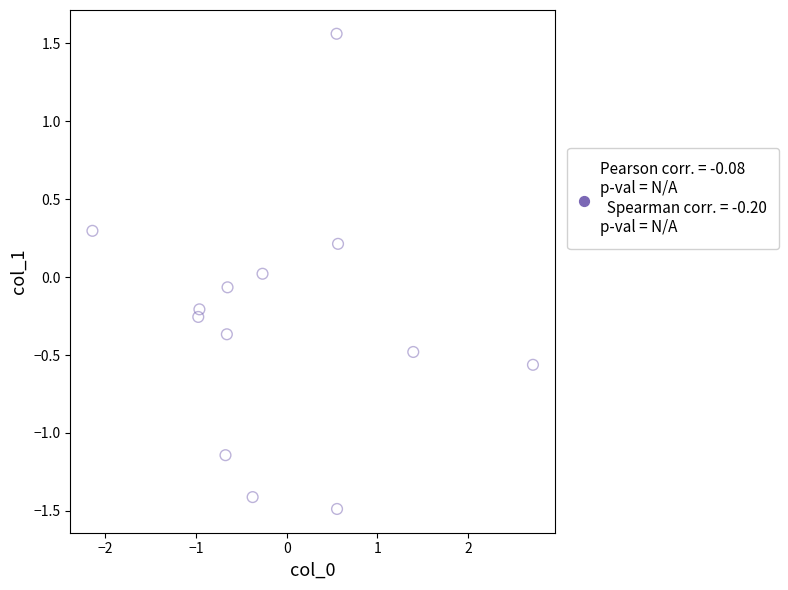

What is the range of X values (max minus min)?

4.9